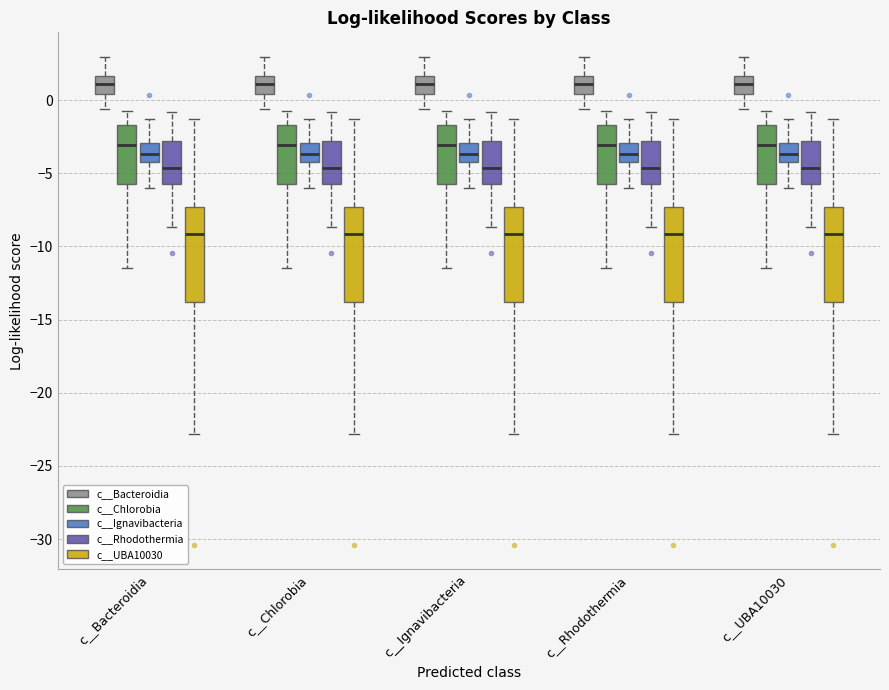

Reading left to right, read every box against the y-axis: the position of its median line, the range the box covers, and the ends of its whiskers. The values are not printed on the chart, so give them approximately, as read against the axis.

c__Bacteroidia (c__Bacteroidia): median 1.0, box 0.5 to 1.5, whiskers -0.5 to 3.0
c__Bacteroidia (c__Chlorobia): median -3.0, box -5.5 to -1.5, whiskers -11.5 to -0.5
c__Bacteroidia (c__Ignavibacteria): median -3.5, box -4.5 to -3.0, whiskers -6.0 to -1.5
c__Bacteroidia (c__Rhodothermia): median -4.5, box -5.5 to -3.0, whiskers -8.5 to -1.0
c__Bacteroidia (c__UBA10030): median -9.0, box -14.0 to -7.5, whiskers -23.0 to -1.5
c__Chlorobia (c__Bacteroidia): median 1.0, box 0.5 to 1.5, whiskers -0.5 to 3.0
c__Chlorobia (c__Chlorobia): median -3.0, box -5.5 to -1.5, whiskers -11.5 to -0.5
c__Chlorobia (c__Ignavibacteria): median -3.5, box -4.5 to -3.0, whiskers -6.0 to -1.5
c__Chlorobia (c__Rhodothermia): median -4.5, box -5.5 to -3.0, whiskers -8.5 to -1.0
c__Chlorobia (c__UBA10030): median -9.0, box -14.0 to -7.5, whiskers -23.0 to -1.5
c__Ignavibacteria (c__Bacteroidia): median 1.0, box 0.5 to 1.5, whiskers -0.5 to 3.0
c__Ignavibacteria (c__Chlorobia): median -3.0, box -5.5 to -1.5, whiskers -11.5 to -0.5
c__Ignavibacteria (c__Ignavibacteria): median -3.5, box -4.5 to -3.0, whiskers -6.0 to -1.5
c__Ignavibacteria (c__Rhodothermia): median -4.5, box -5.5 to -3.0, whiskers -8.5 to -1.0
c__Ignavibacteria (c__UBA10030): median -9.0, box -14.0 to -7.5, whiskers -23.0 to -1.5
c__Rhodothermia (c__Bacteroidia): median 1.0, box 0.5 to 1.5, whiskers -0.5 to 3.0
c__Rhodothermia (c__Chlorobia): median -3.0, box -5.5 to -1.5, whiskers -11.5 to -0.5
c__Rhodothermia (c__Ignavibacteria): median -3.5, box -4.5 to -3.0, whiskers -6.0 to -1.5
c__Rhodothermia (c__Rhodothermia): median -4.5, box -5.5 to -3.0, whiskers -8.5 to -1.0
c__Rhodothermia (c__UBA10030): median -9.0, box -14.0 to -7.5, whiskers -23.0 to -1.5
c__UBA10030 (c__Bacteroidia): median 1.0, box 0.5 to 1.5, whiskers -0.5 to 3.0
c__UBA10030 (c__Chlorobia): median -3.0, box -5.5 to -1.5, whiskers -11.5 to -0.5
c__UBA10030 (c__Ignavibacteria): median -3.5, box -4.5 to -3.0, whiskers -6.0 to -1.5
c__UBA10030 (c__Rhodothermia): median -4.5, box -5.5 to -3.0, whiskers -8.5 to -1.0
c__UBA10030 (c__UBA10030): median -9.0, box -14.0 to -7.5, whiskers -23.0 to -1.5